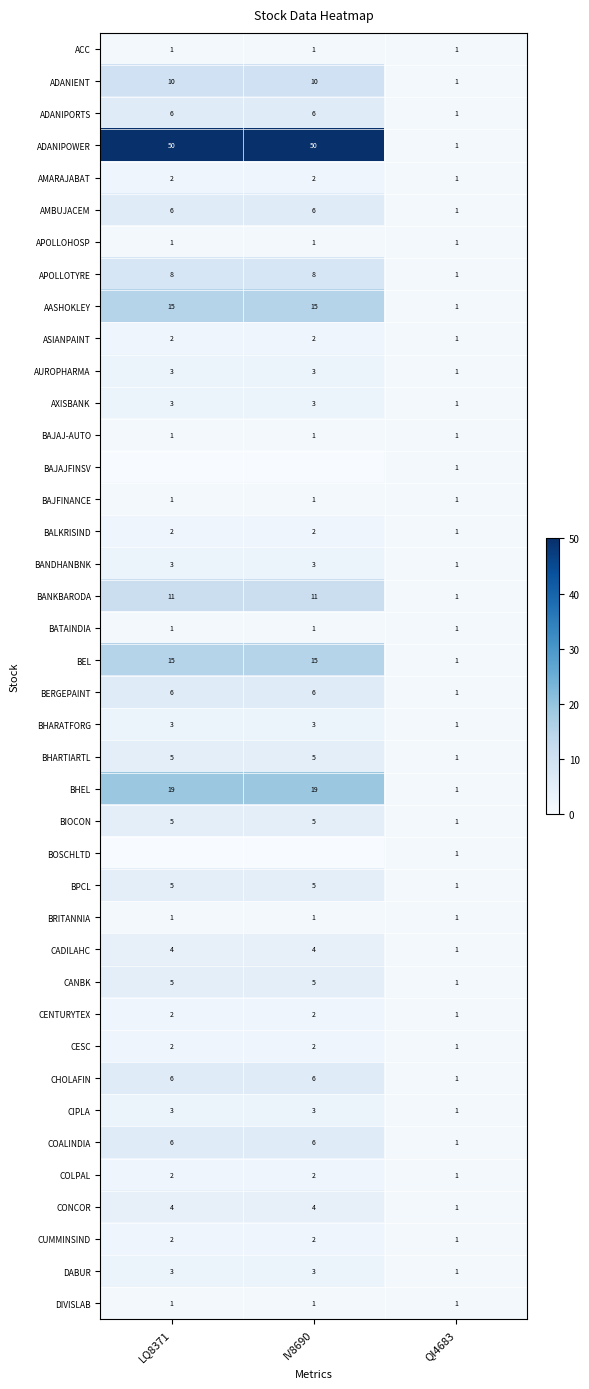

Which category has the lowest value in the CADILAHC series?

QI4683